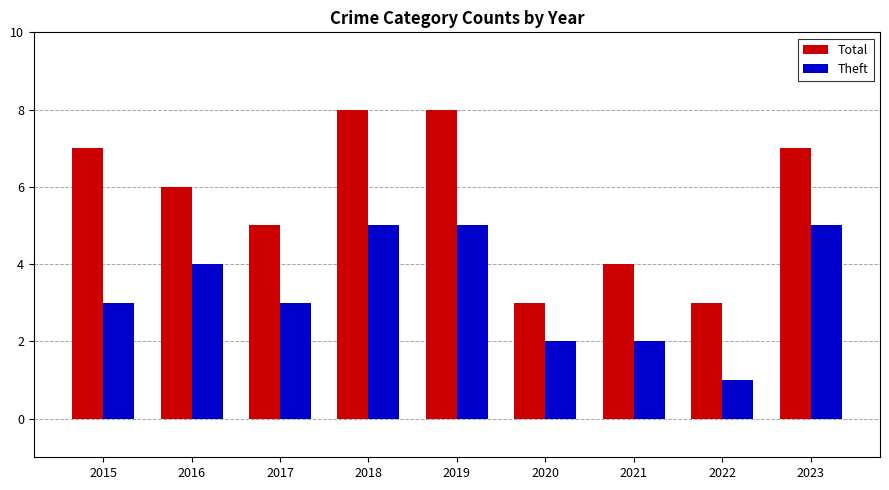

Count the Theft values in the range 2 to 5.

8